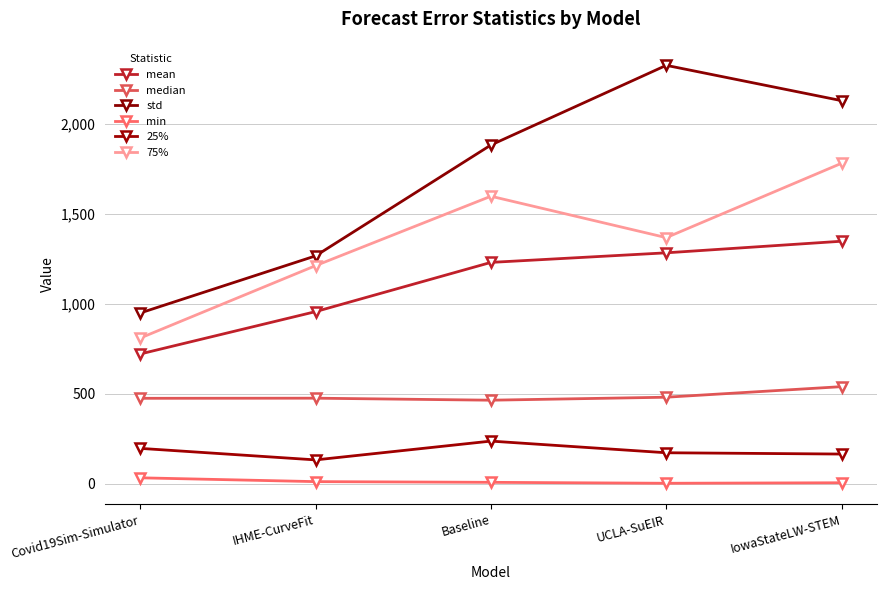

At which category is the sum across all series the highest?

IowaStateLW-STEM